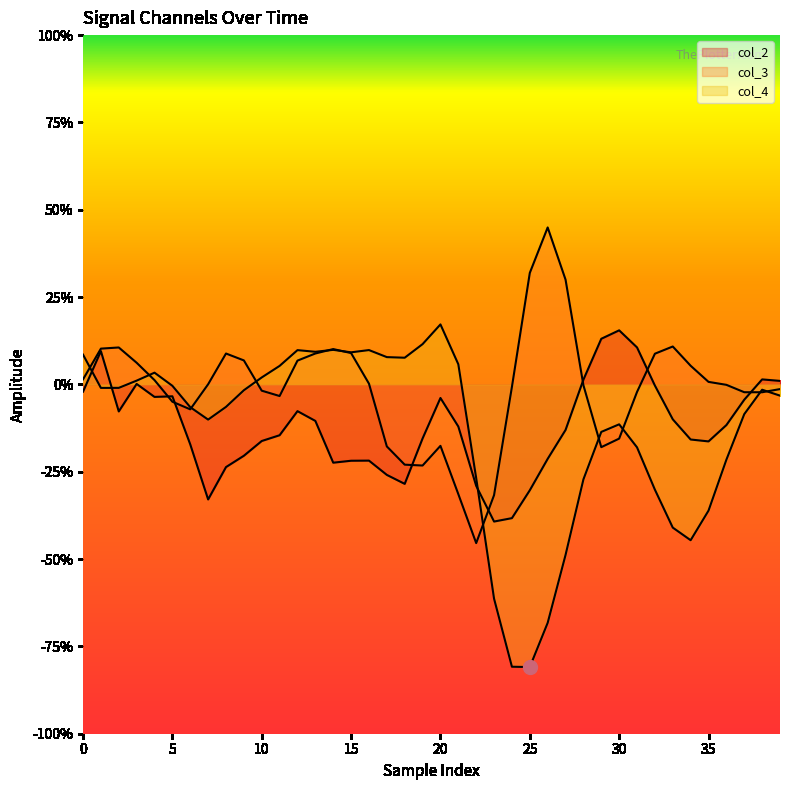

What is the spread (max minus min) of values at 22?

0.2